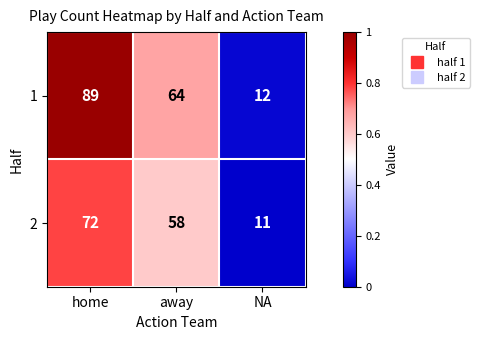

Which category has the highest value across all series?

home